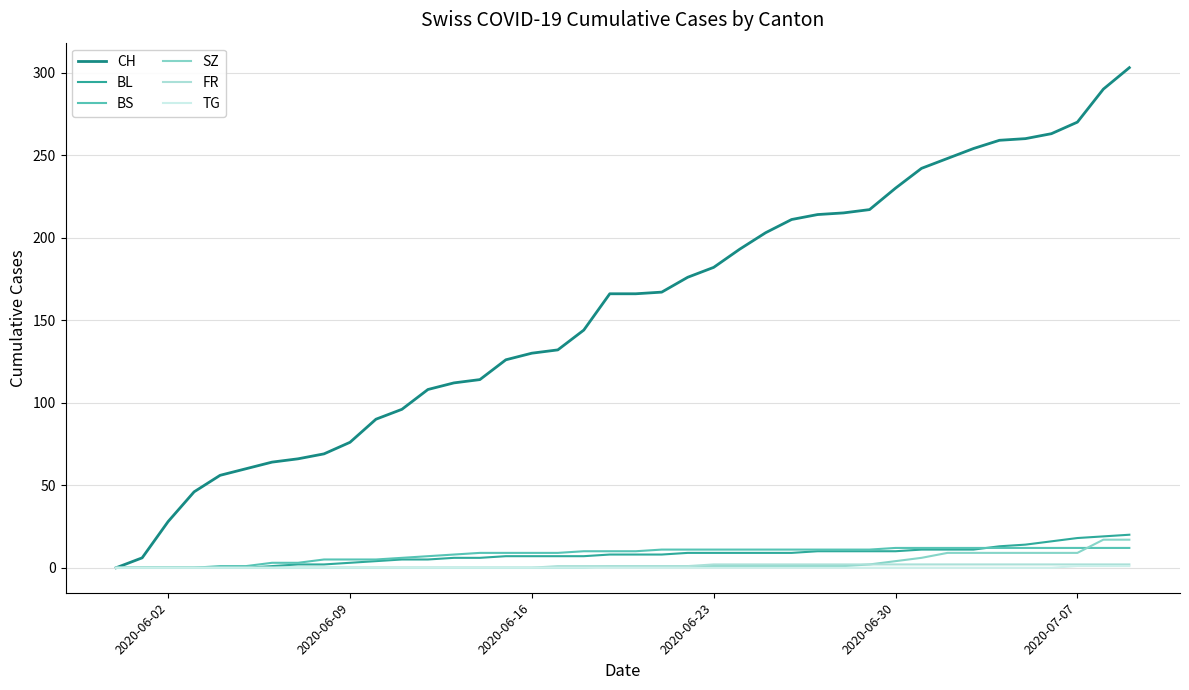

Which series has the largest total across all categories?

CH